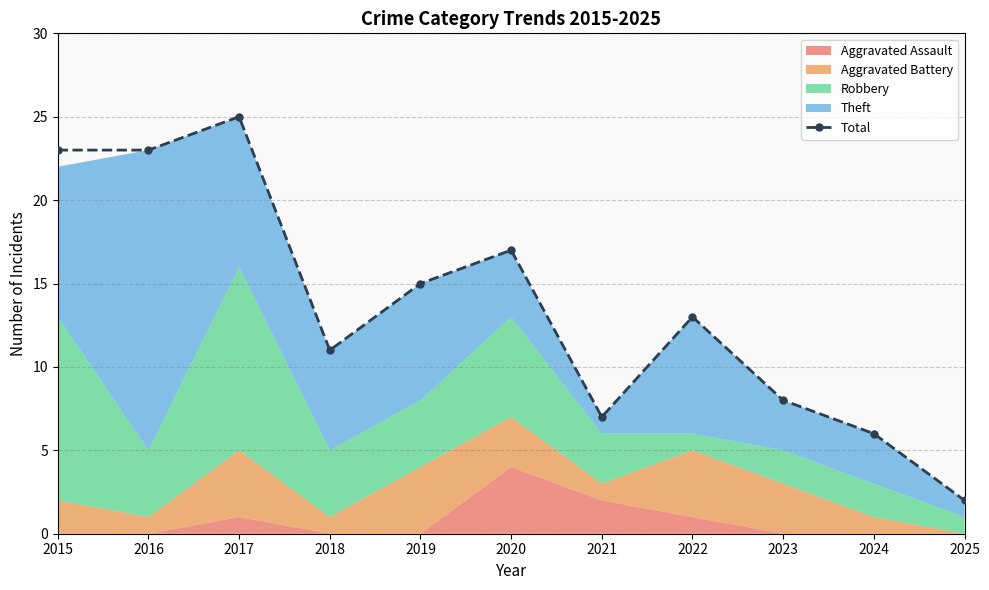

Where is the first local maximum?

2017